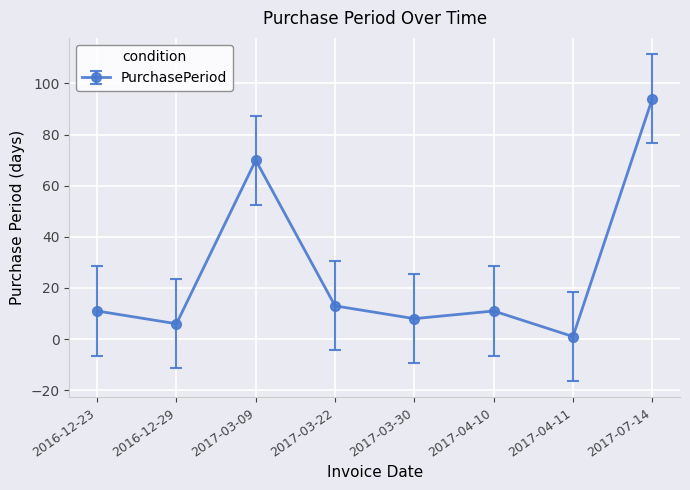

True or false: there are more than 0 points higher than both neighbors.

True